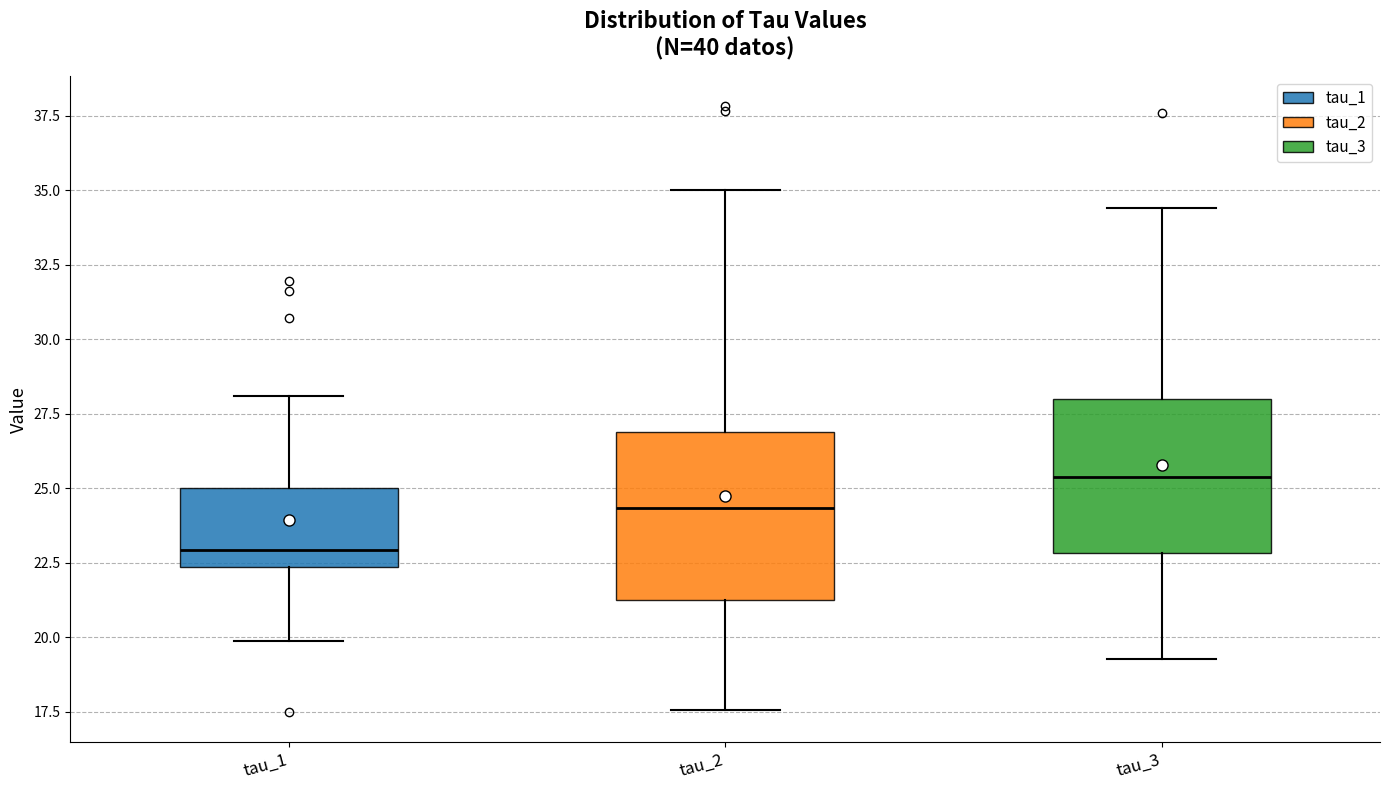

Reading left to right, read every box against the y-axis: the position of its median line, the range the box covers, and the ends of its whiskers. The values are not printed on the chart, so give them approximately, as read against the axis.

tau_1: median 23.0, box 22.5 to 25.0, whiskers 20.0 to 28.0
tau_2: median 24.5, box 21.5 to 27.0, whiskers 17.5 to 35.0
tau_3: median 25.5, box 23.0 to 28.0, whiskers 19.0 to 34.5